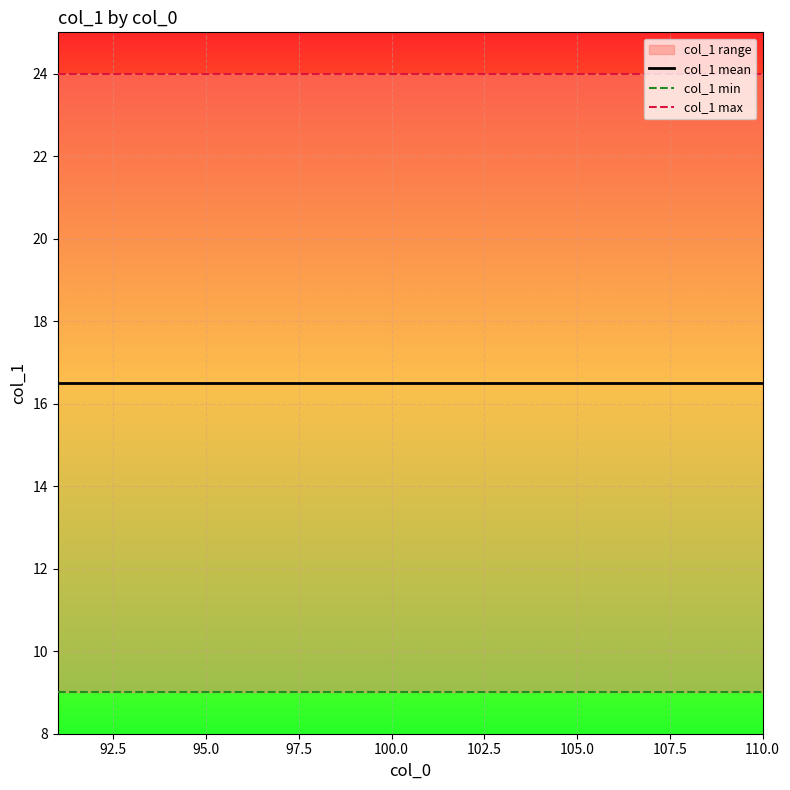

What is the sum of all col_1 max values?

480.0